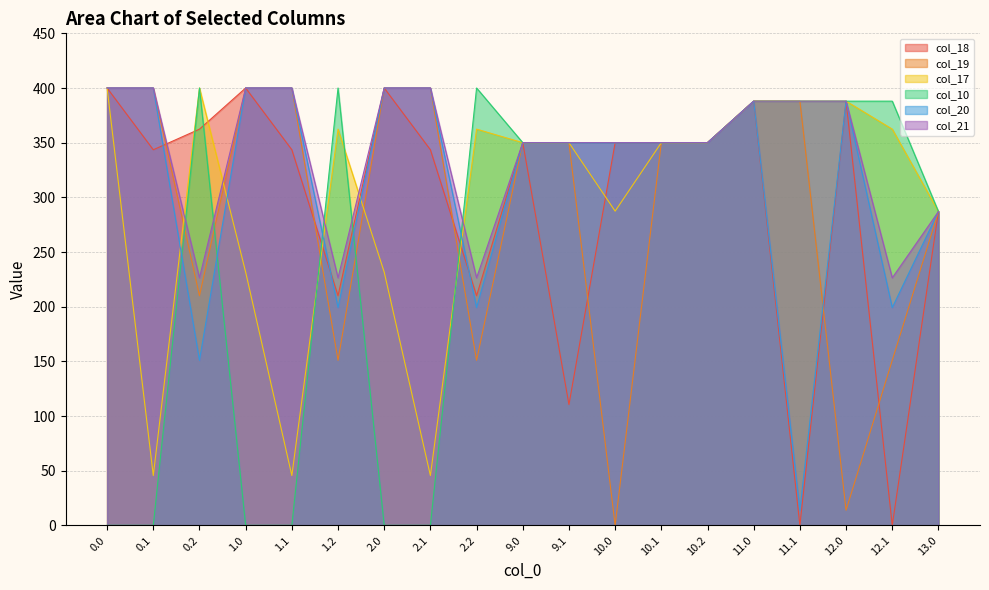

What is the approximate value of col_17 at 0.2?

400.0